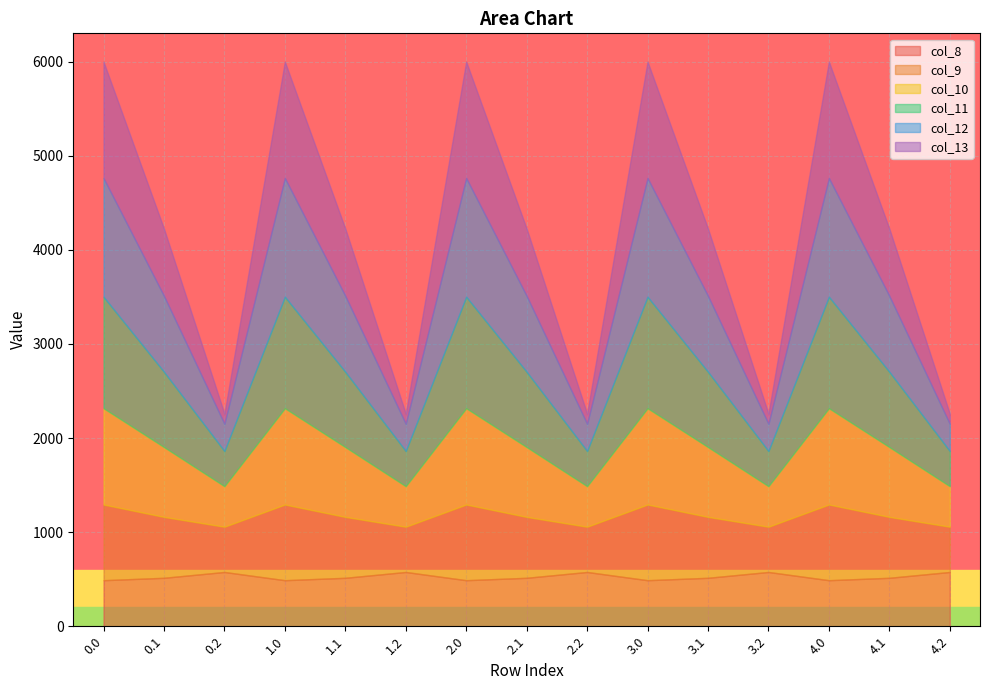

Read the col_8 value at 1.2.

576.6